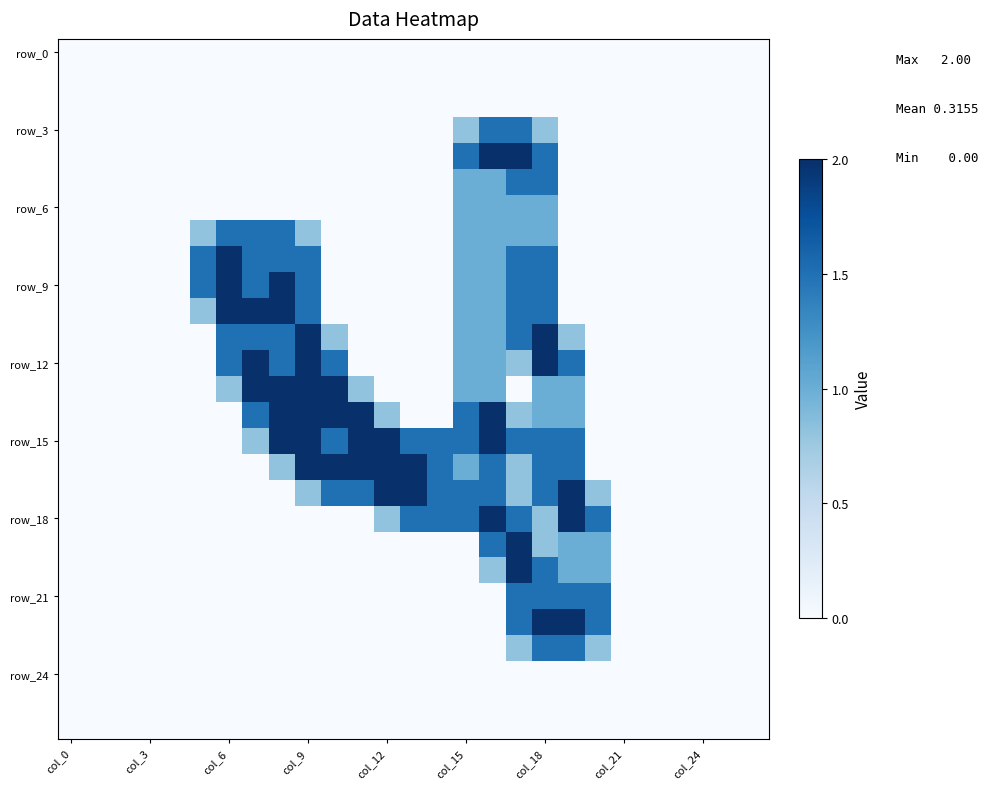

At which category is the sum across all series the highest?

col_18